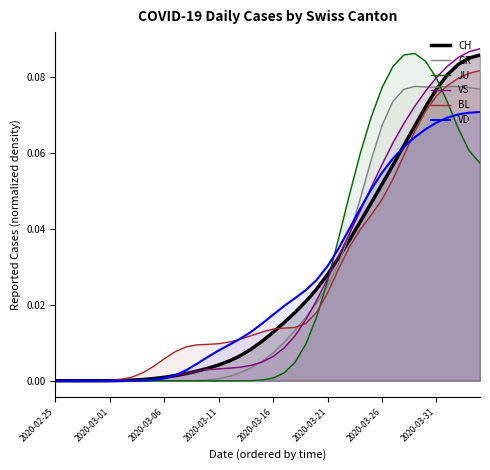

What is the difference between the second highest and second lowest values in the VS series?

0.1